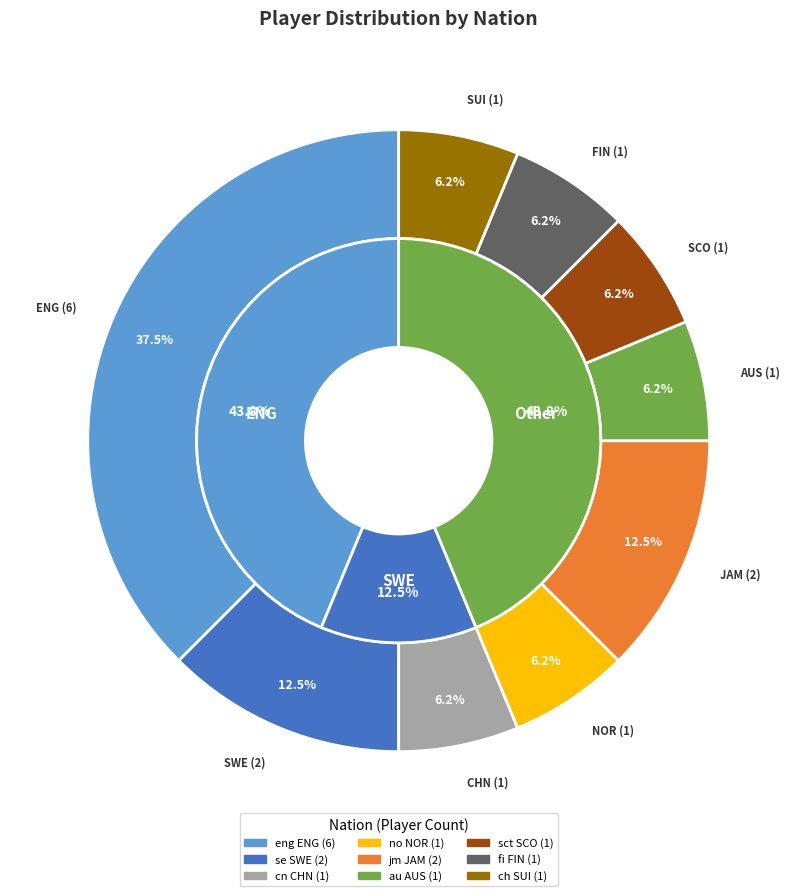

Is there any slice that represents more than half of the pie?

No